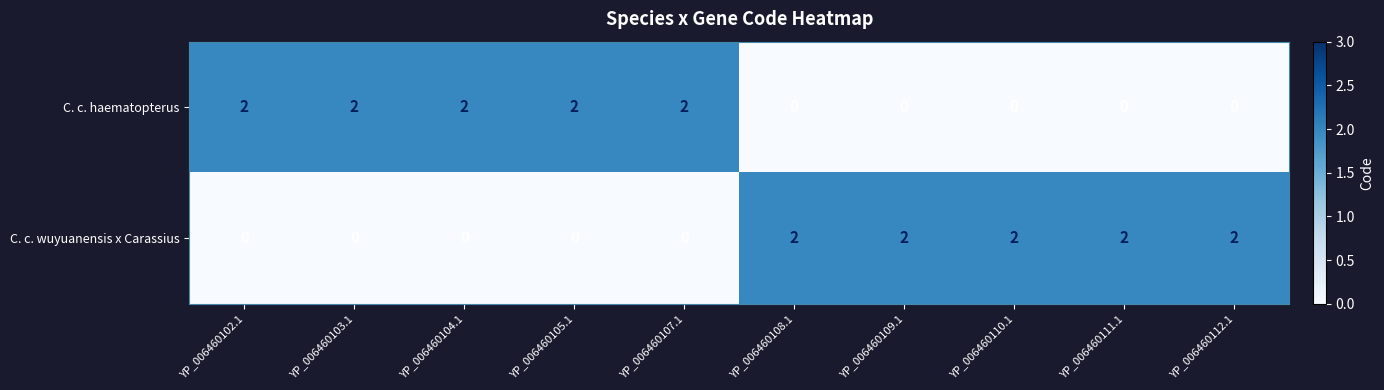

Is the value of C. c. wuyuanensis x Carassius at YP_006460108.1 greater than the value of C. c. haematopterus at YP_006460110.1?

Yes